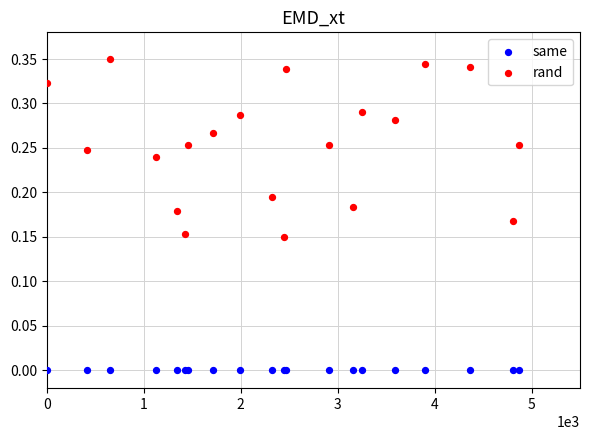

Which series contains the lowest Y value?

same